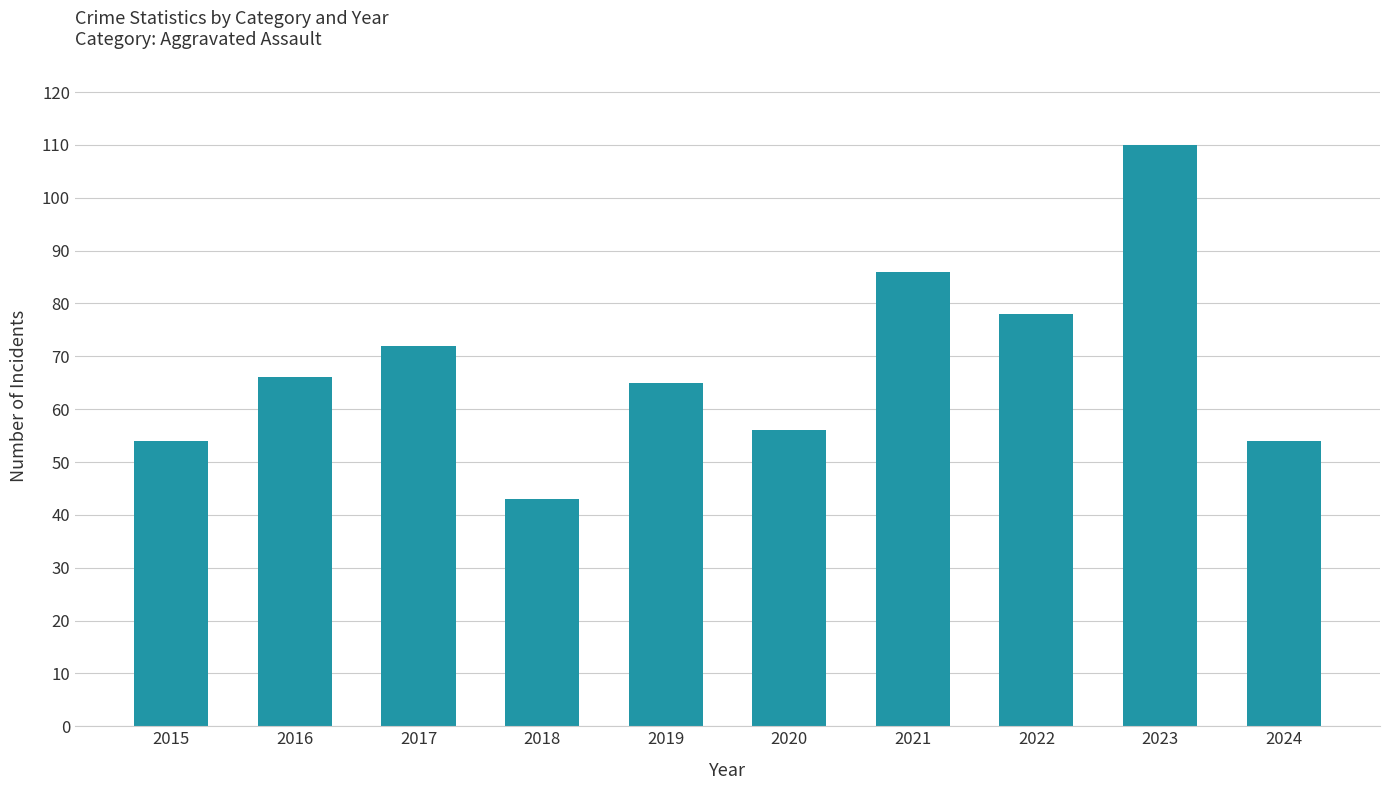

The chart shows a value of 54 at 2015. True or false?

True